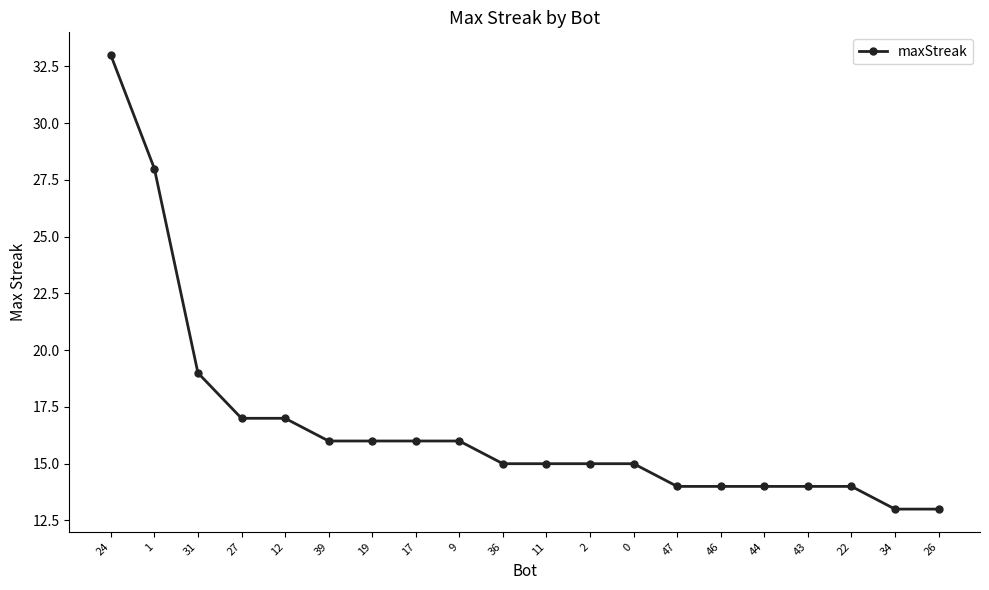

Read the value at 0.

15